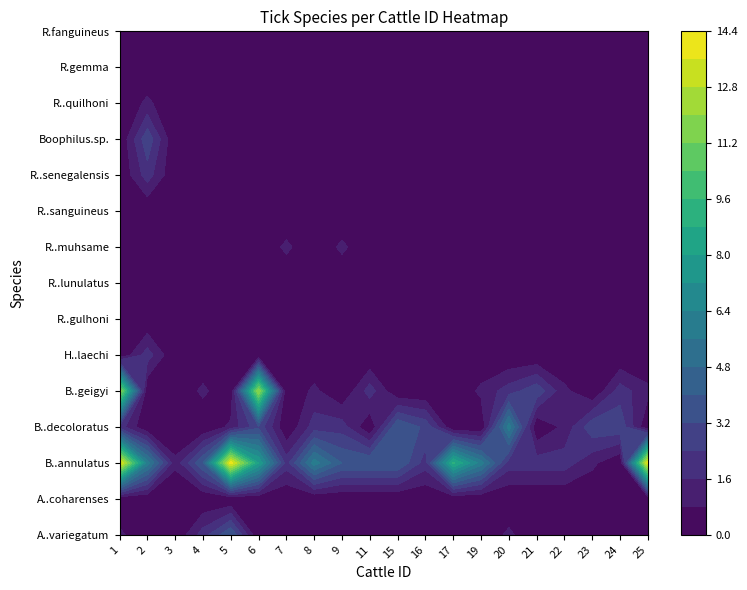

Which series has the largest total across all categories?

B..annulatus